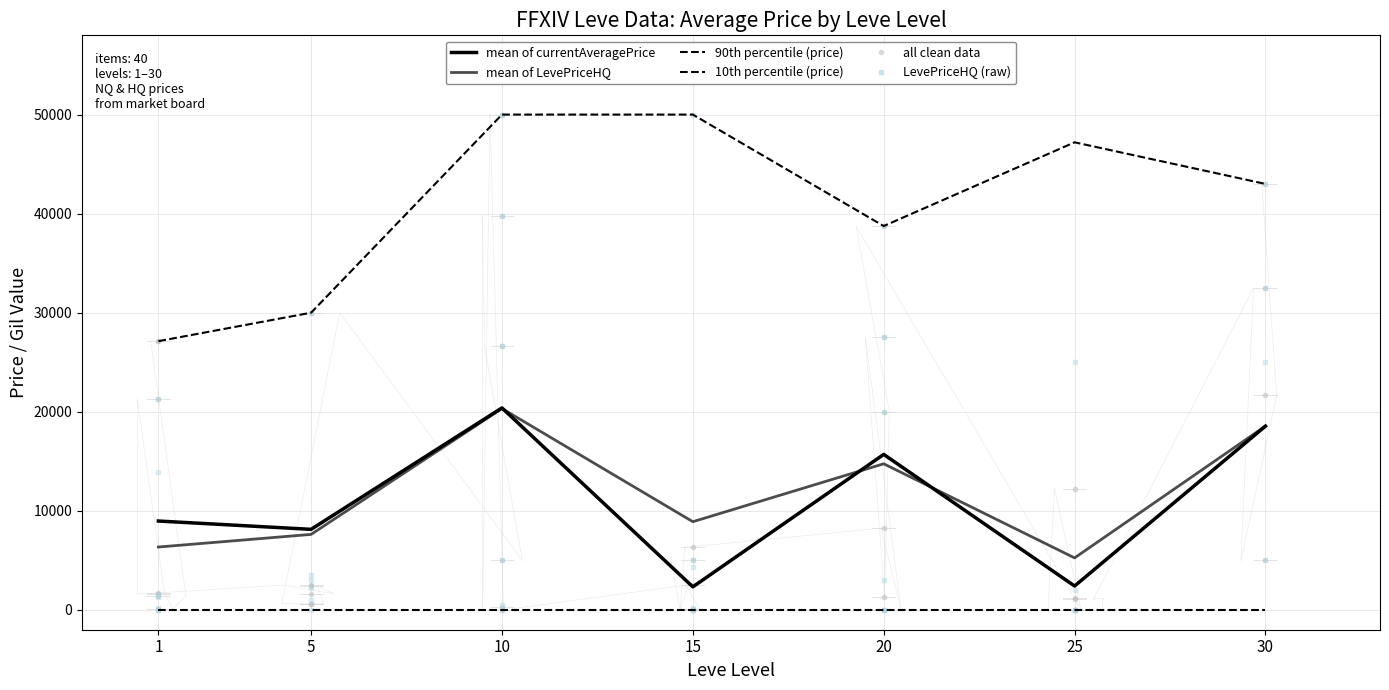

What is the total value across all series at 15?

61230